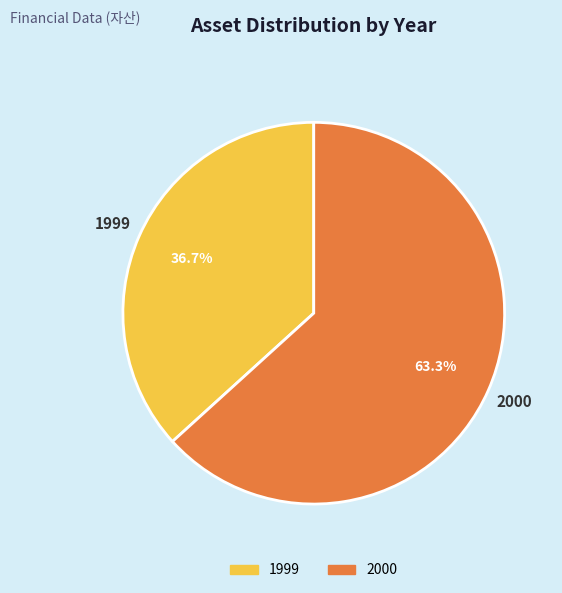

How many segments does this pie chart have?

2